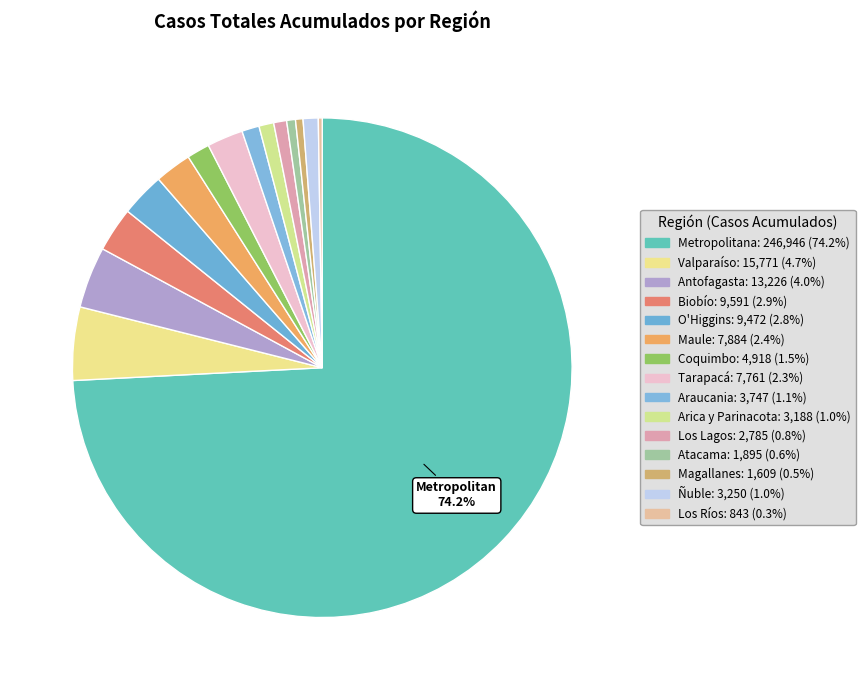

To the nearest percent, what is the difference between the largest and smallest slice percentages?

74%